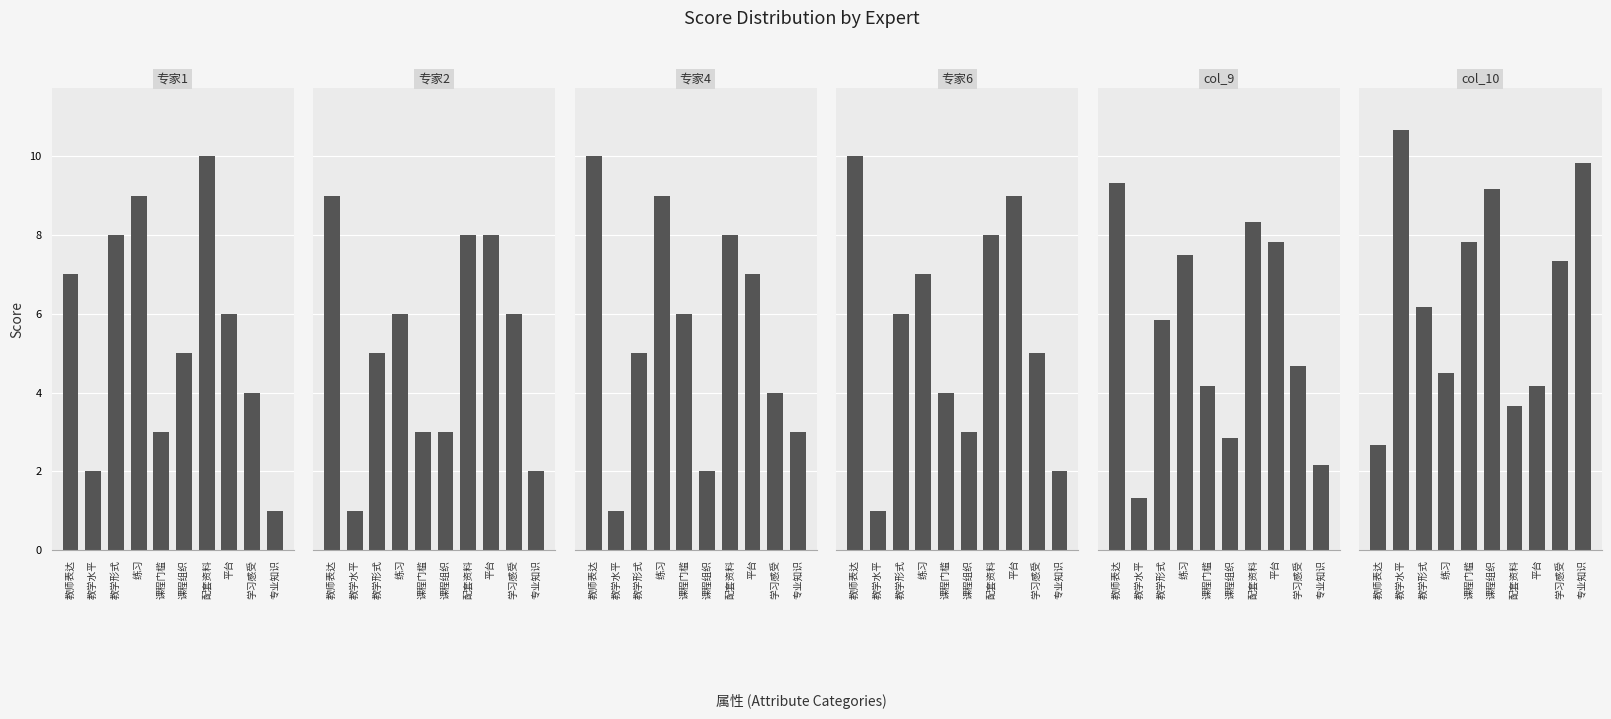

Between 教师表达 and 配套资料, which series saw the biggest shift?

专家1